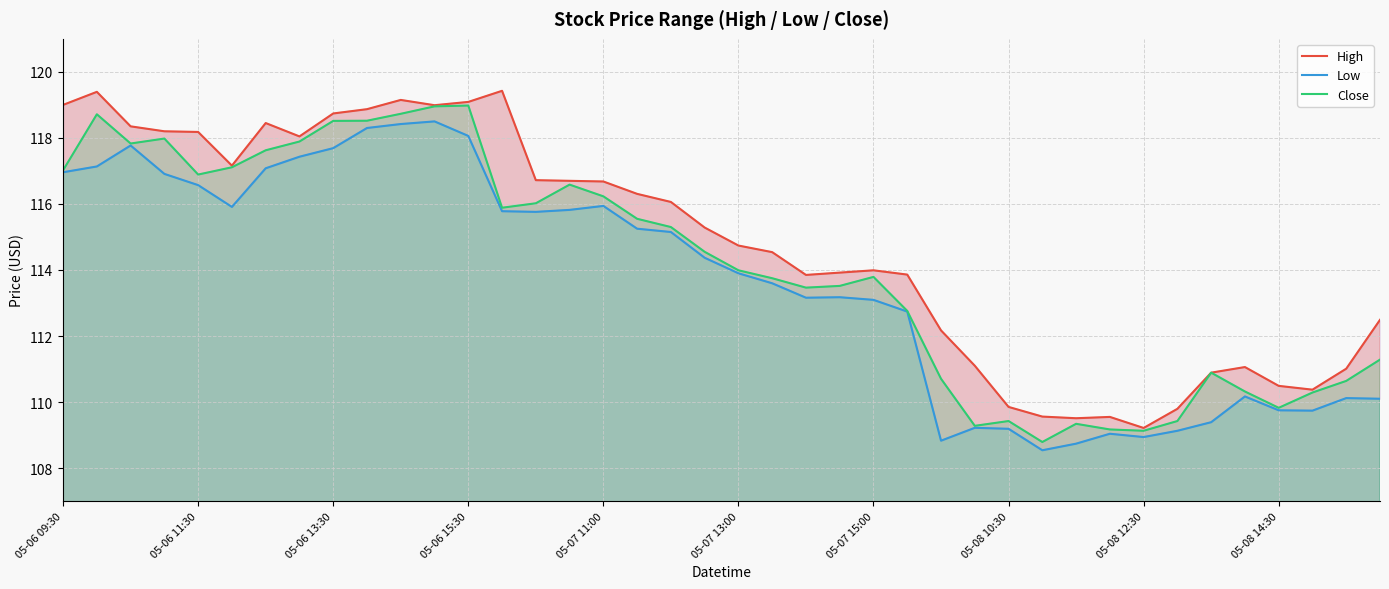

At 33, list the series in order from largest to smallest.

High, Close, Low